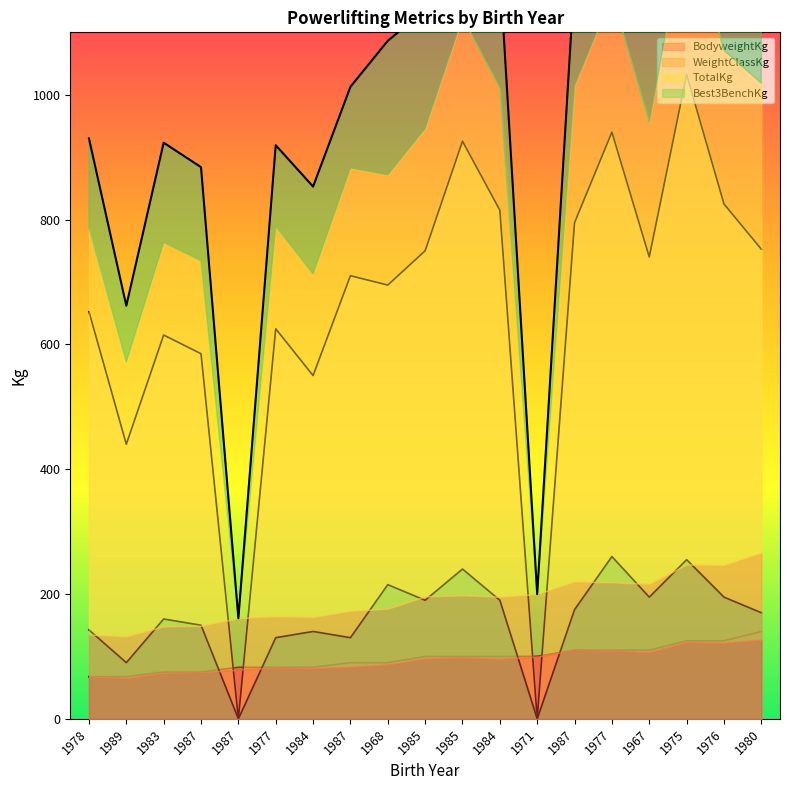

Count the number of data series in this chart.

4